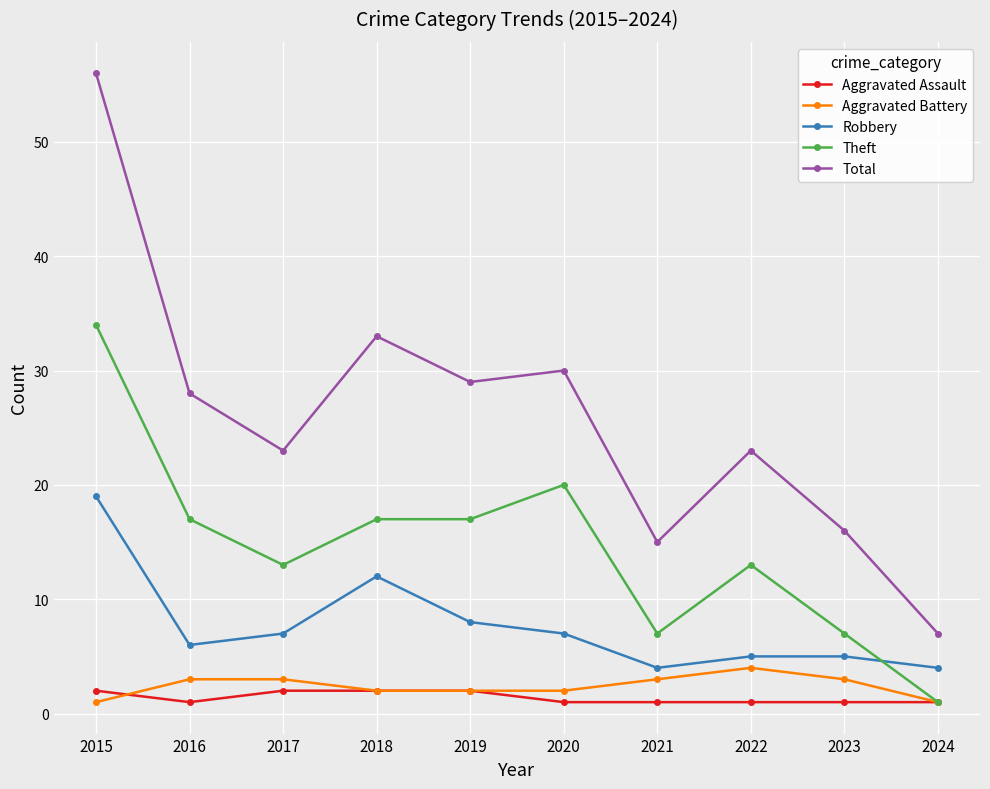

What is the value of the Total point at the 8th from the left?

23